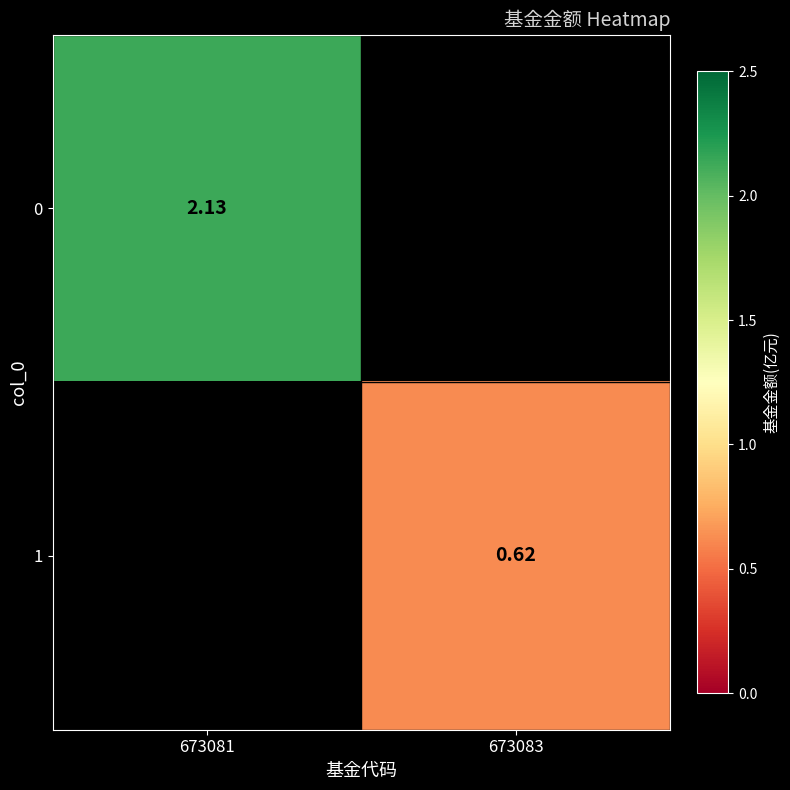

What is the approximate value of 0 at 673081?

2.1